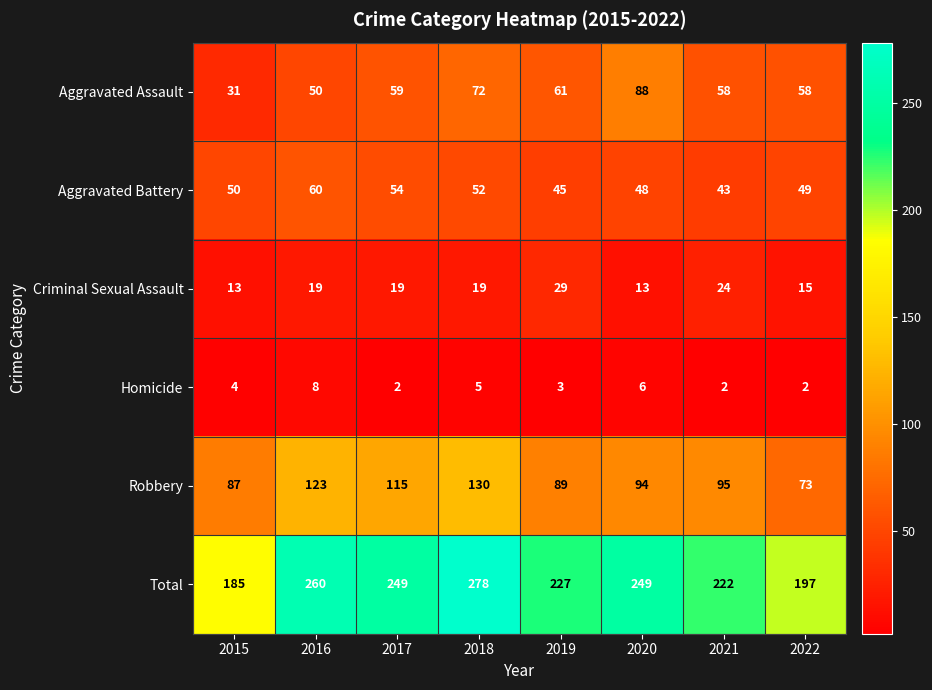

True or false: Homicide has a value of 8 at 2016.

True